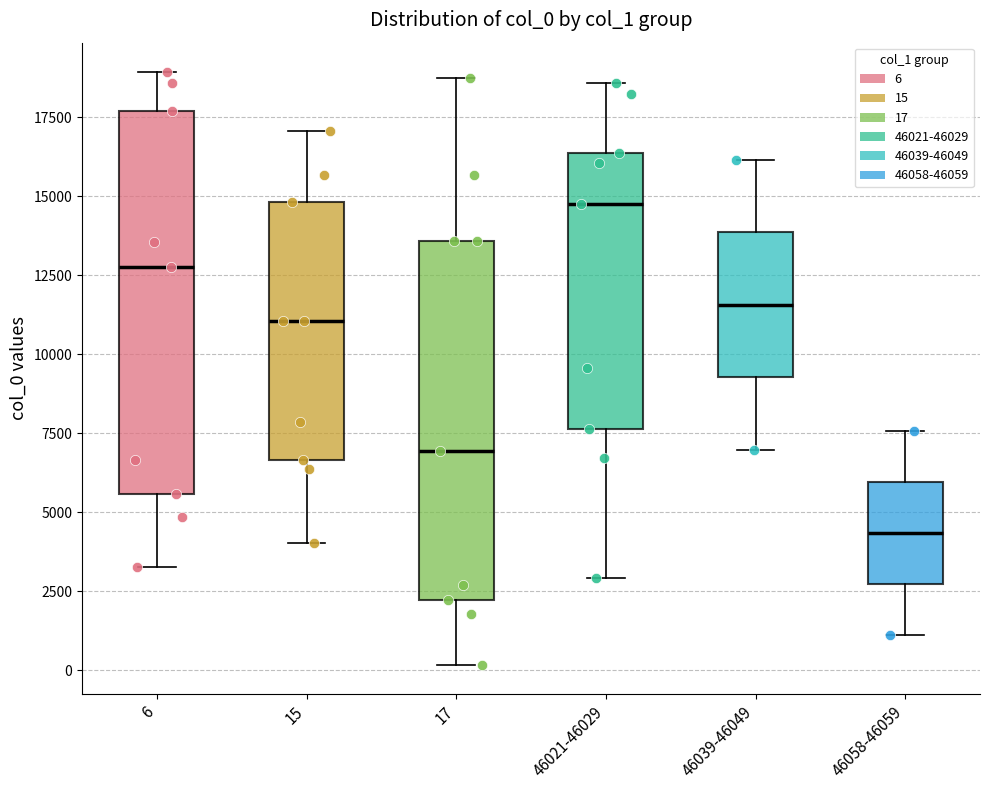

Reading left to right, read every box against the y-axis: the position of its median line, the range the box covers, and the ends of its whiskers. The values are not printed on the chart, so give them approximately, as read against the axis.

6: median 12500, box 5500 to 17500, whiskers 3500 to 19000
15: median 11000, box 6500 to 15000, whiskers 4000 to 17000
17: median 7000, box 2000 to 13500, whiskers 0 to 18500
46021-46029: median 15000, box 7500 to 16500, whiskers 3000 to 18500
46039-46049: median 11500, box 9500 to 14000, whiskers 7000 to 16000
46058-46059: median 4500, box 2500 to 6000, whiskers 1000 to 7500